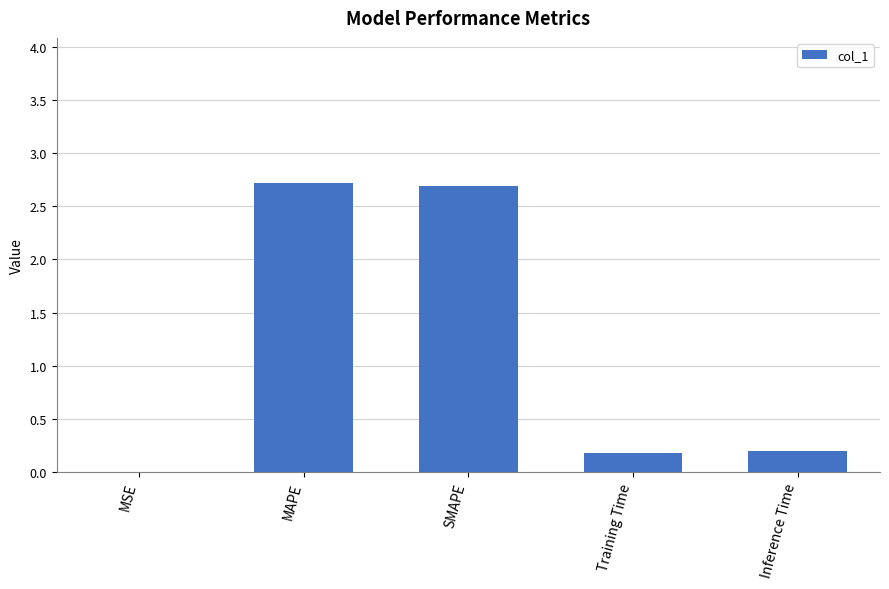

What is the sum of all values?

5.8